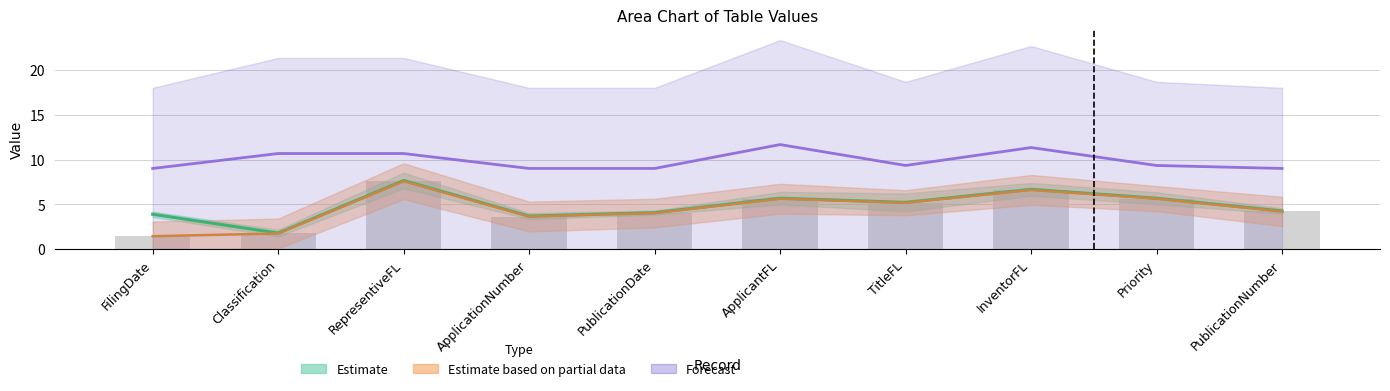

What is the sum of the col_3 (raw) values at FilingDate and ApplicationNumber?

5.1